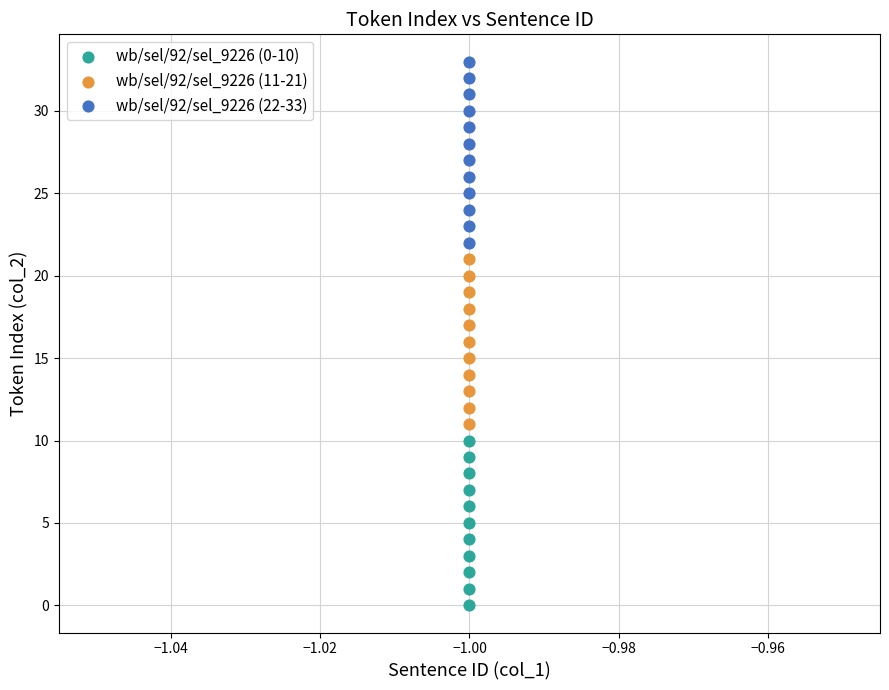

Which series contains the highest Y value?

wb/sel/92/sel_9226 (22-33)